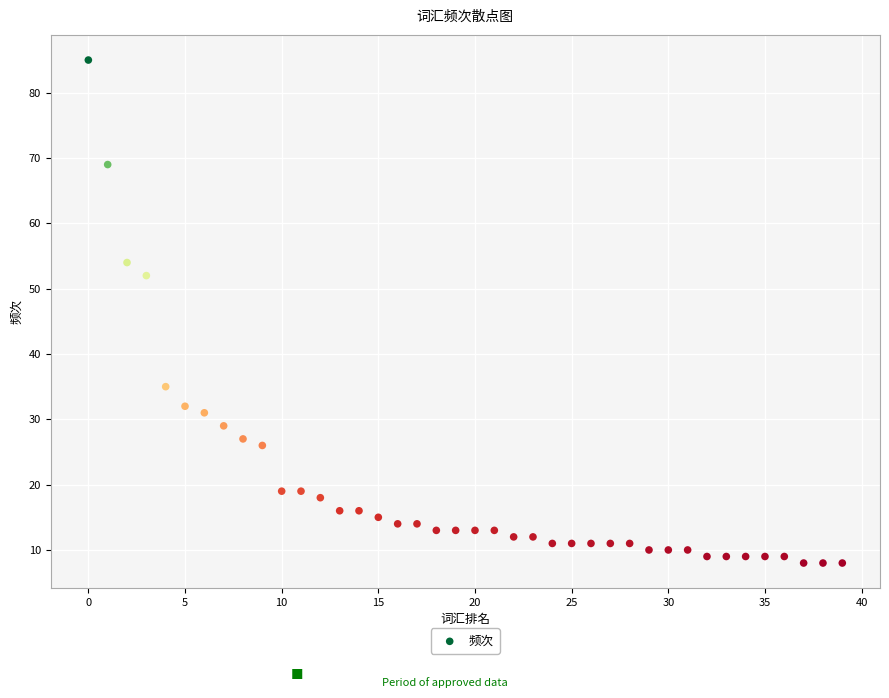

What is the range of Y values (max minus min)?

77